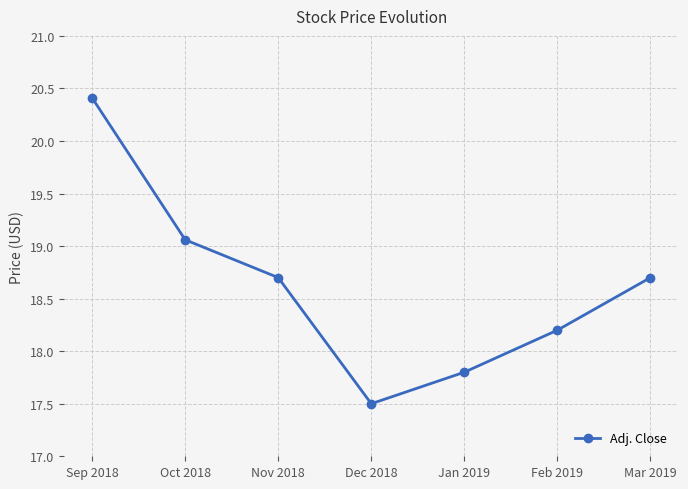

The value at Mar 2019 is 18.7. True or false?

True